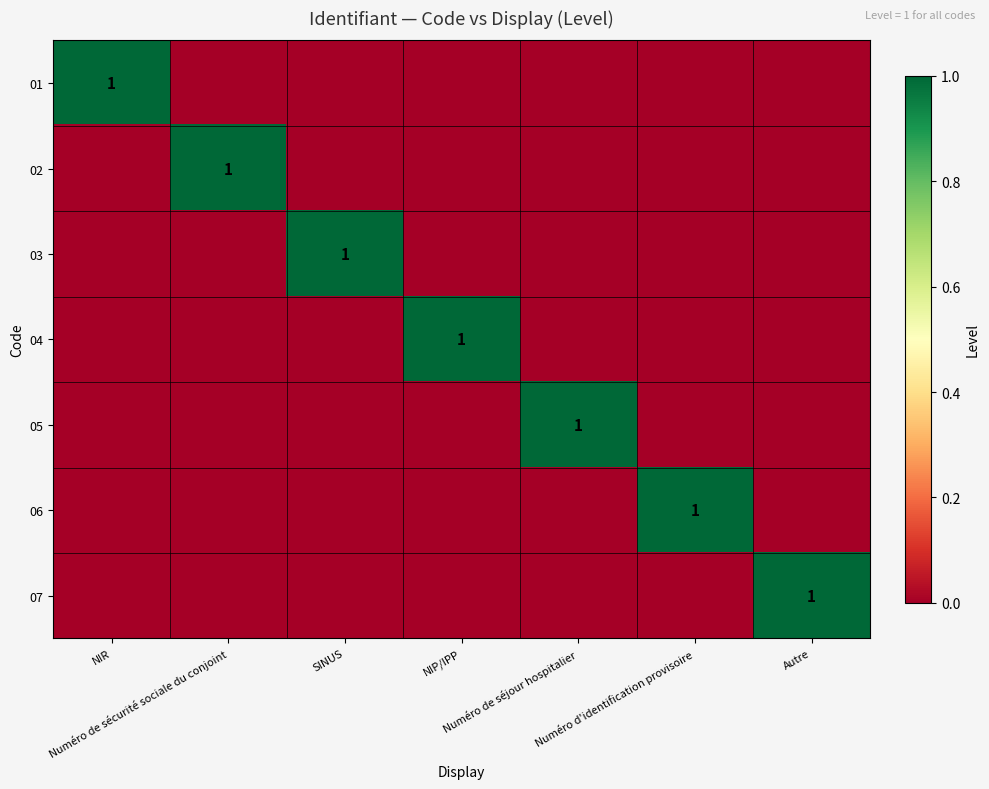

Which label corresponds to the largest value in the chart?

NIR